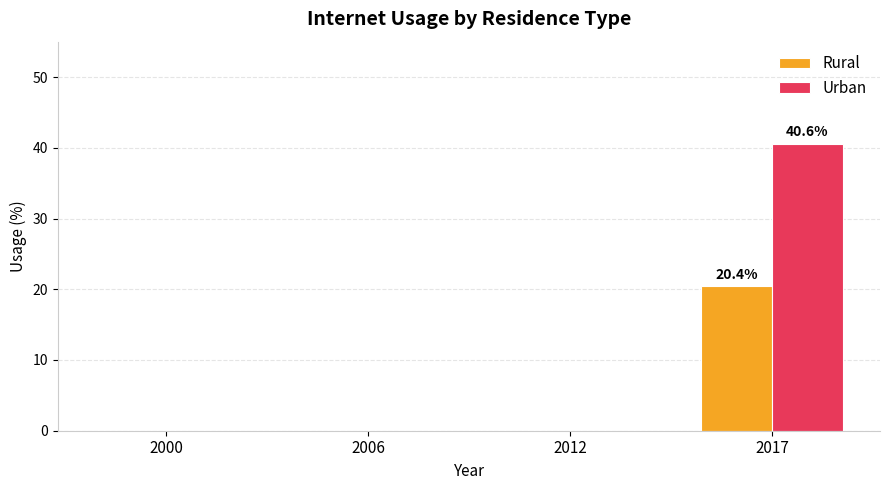

How many groups of bars are there?

4